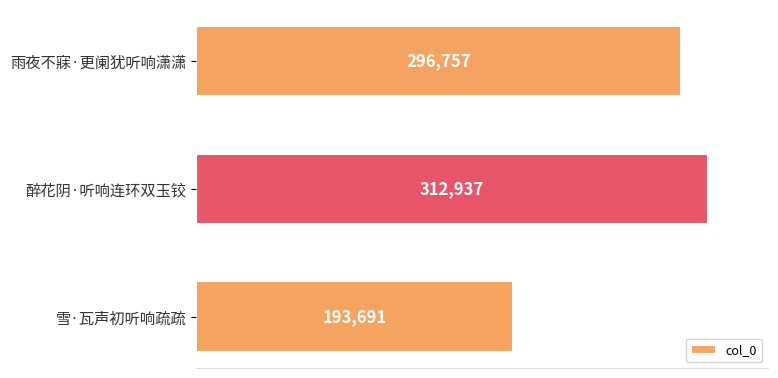

What is the difference between the maximum and minimum values?

119246